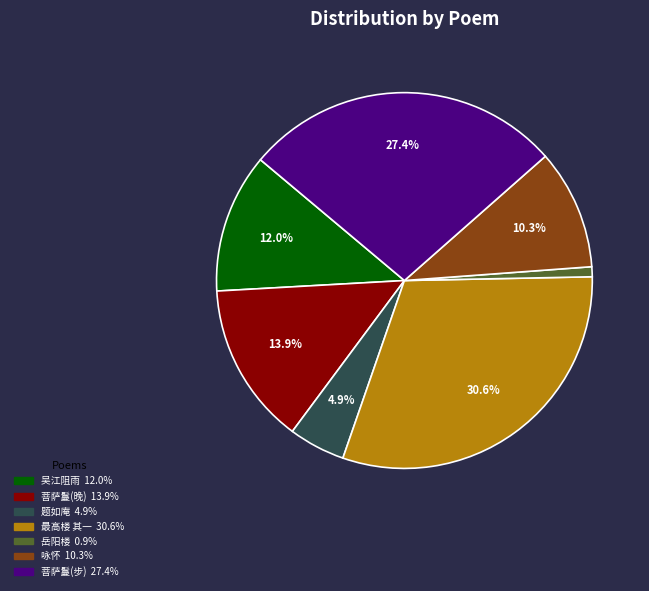

Does any single category account for the majority?

No